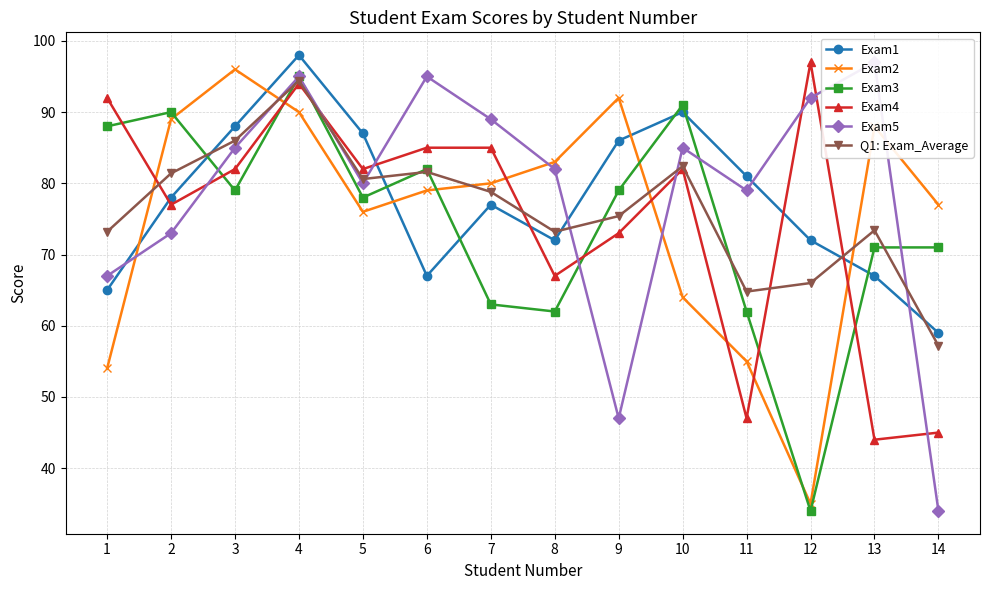

Reading right to left, list all the values displayed in this chart.

Exam1: 14=59.0	13=67.0	12=72.0	11=81.0	10=90.0	9=86.0	8=72.0	7=77.0	6=67.0	5=87.0	4=98.0	3=88.0	2=78.0	1=65.0
Exam2: 14=77.0	13=88.0	12=35.0	11=55.0	10=64.0	9=92.0	8=83.0	7=80.0	6=79.0	5=76.0	4=90.0	3=96.0	2=89.0	1=54.0
Exam3: 14=71.0	13=71.0	12=34.0	11=62.0	10=91.0	9=79.0	8=62.0	7=63.0	6=82.0	5=78.0	4=95.0	3=79.0	2=90.0	1=88.0
Exam4: 14=45.0	13=44.0	12=97.0	11=47.0	10=82.0	9=73.0	8=67.0	7=85.0	6=85.0	5=82.0	4=94.0	3=82.0	2=77.0	1=92.0
Exam5: 14=34.0	13=97.0	12=92.0	11=79.0	10=85.0	9=47.0	8=82.0	7=89.0	6=95.0	5=80.0	4=95.0	3=85.0	2=73.0	1=67.0
Q1: Exam_Average: 14=57.2	13=73.4	12=66.0	11=64.8	10=82.4	9=75.4	8=73.2	7=78.8	6=81.6	5=80.6	4=94.4	3=86.0	2=81.4	1=73.2